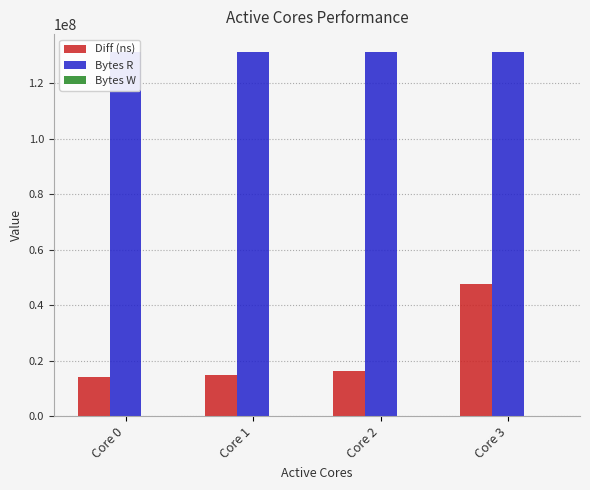

Is it true that Bytes R equals 57674758 at Core 2?

False